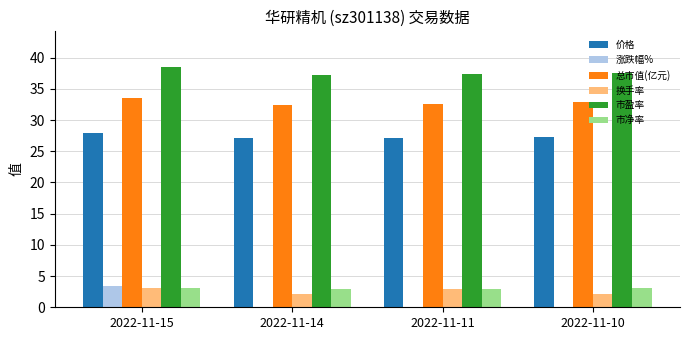

What is the difference between the 总市值(亿元) values at 2022-11-10 and 2022-11-15?

0.8